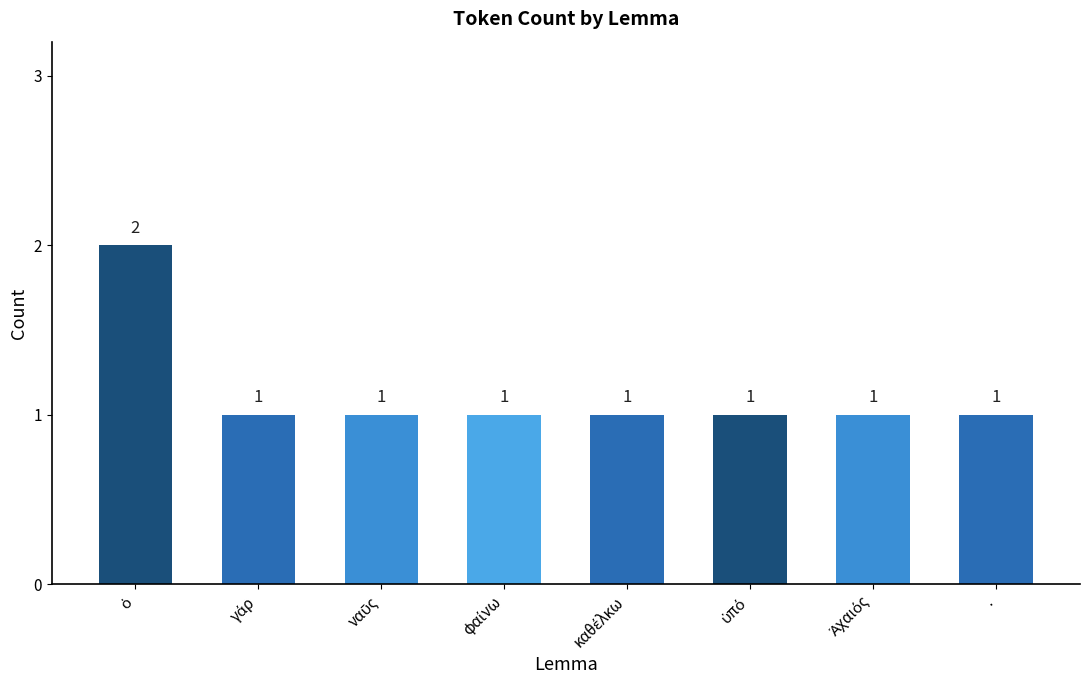

What is the difference between the maximum and second lowest values?

1